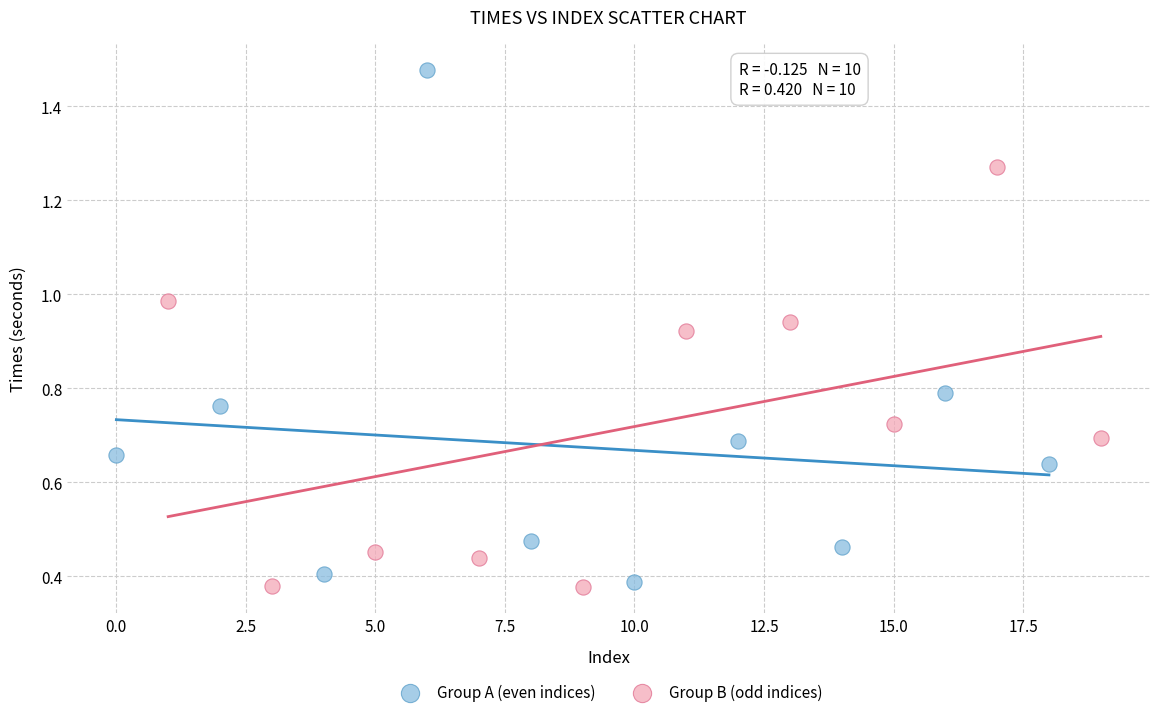

Which series has the largest Y range (max minus min)?

Group A (even indices)